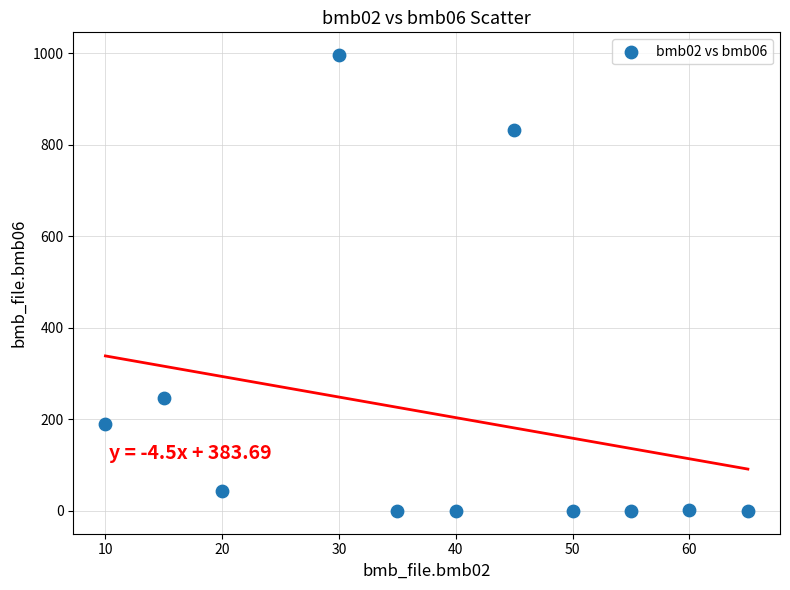

What is the range of X values (max minus min)?

55.0